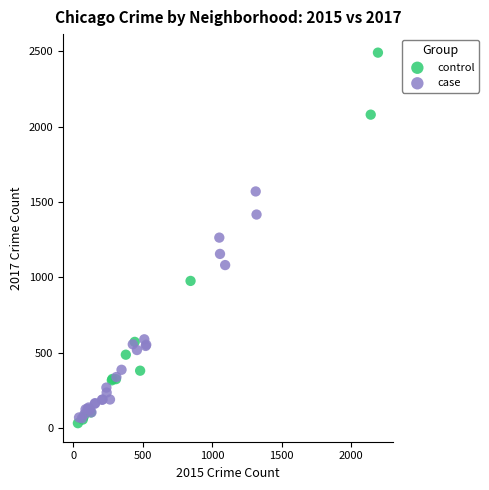

Which series contains the highest Y value?

control